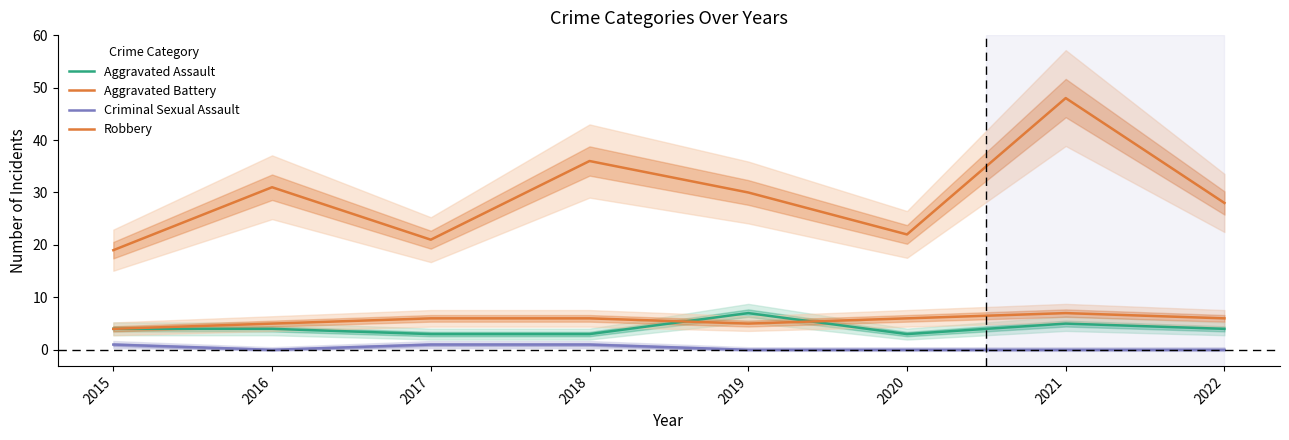

At which label does Robbery first exceed 30?

2016